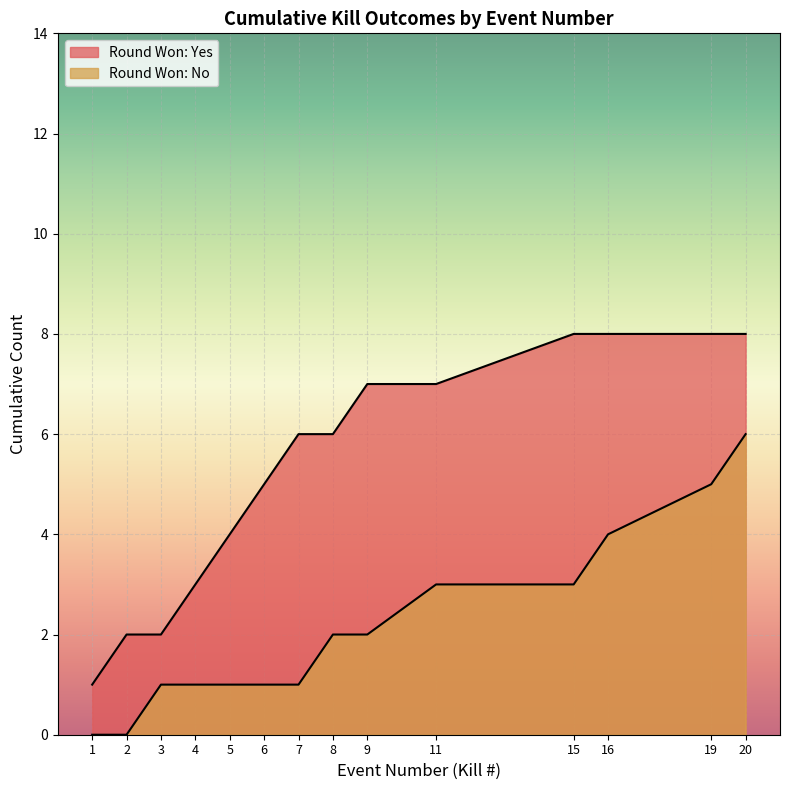

Which label corresponds to the smallest value in the chart?

1